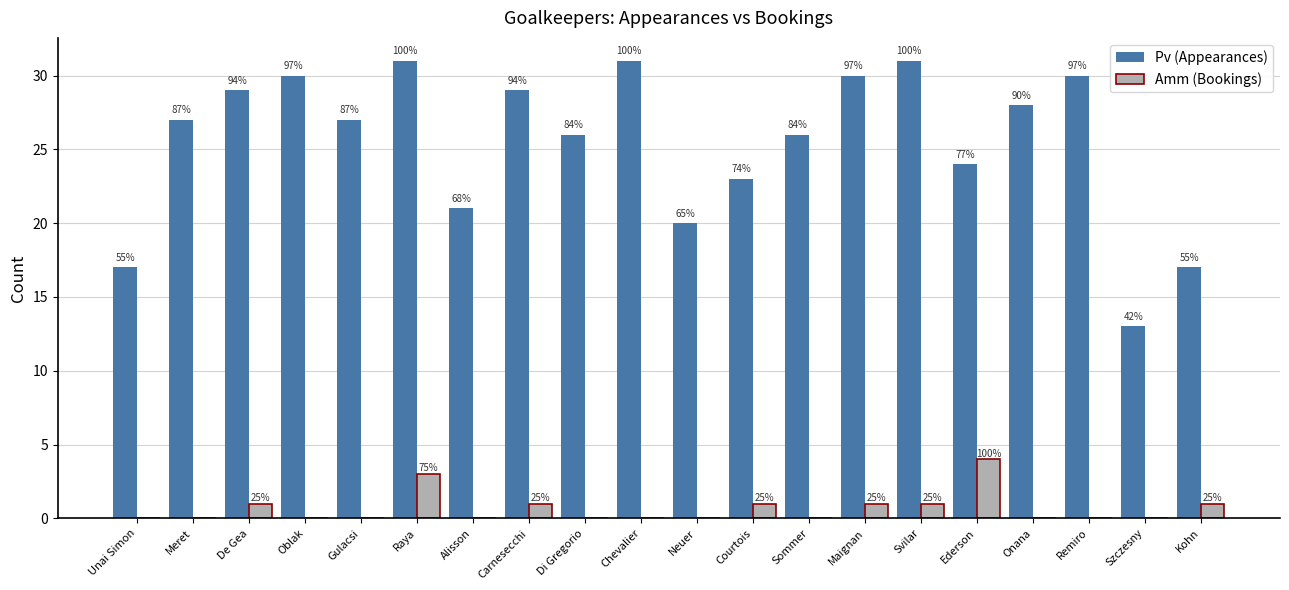

What is the sum of the Amm (Bookings) values at Courtois and Meret?

1